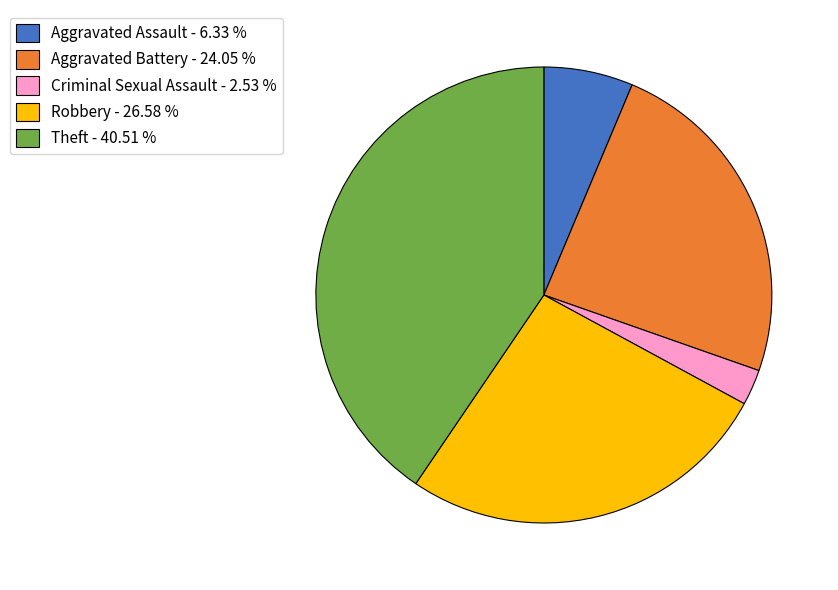

What is the smallest slice in the pie chart?

Criminal Sexual Assault - 2.53 %